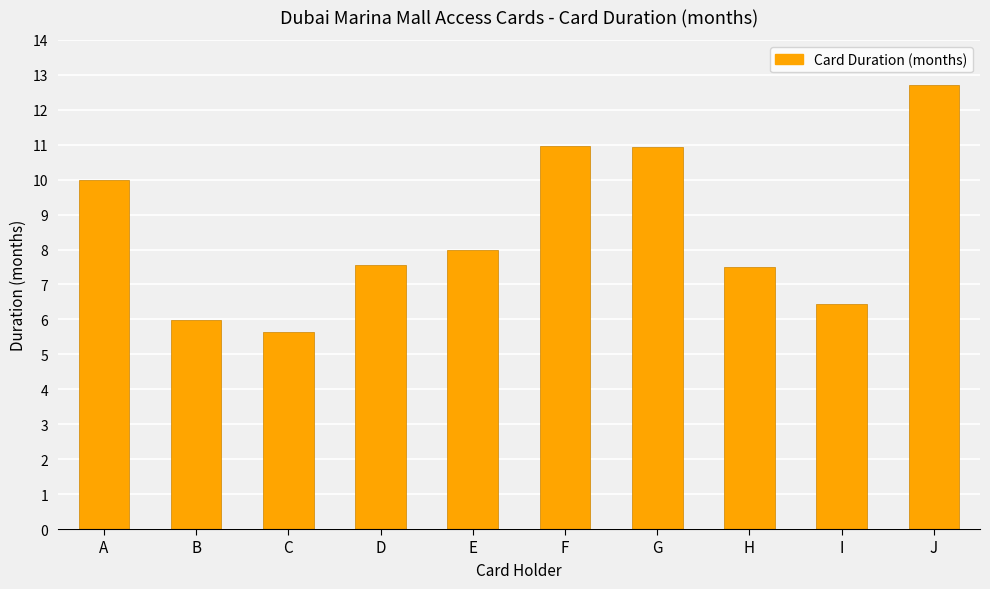

How many values are below 8?

5